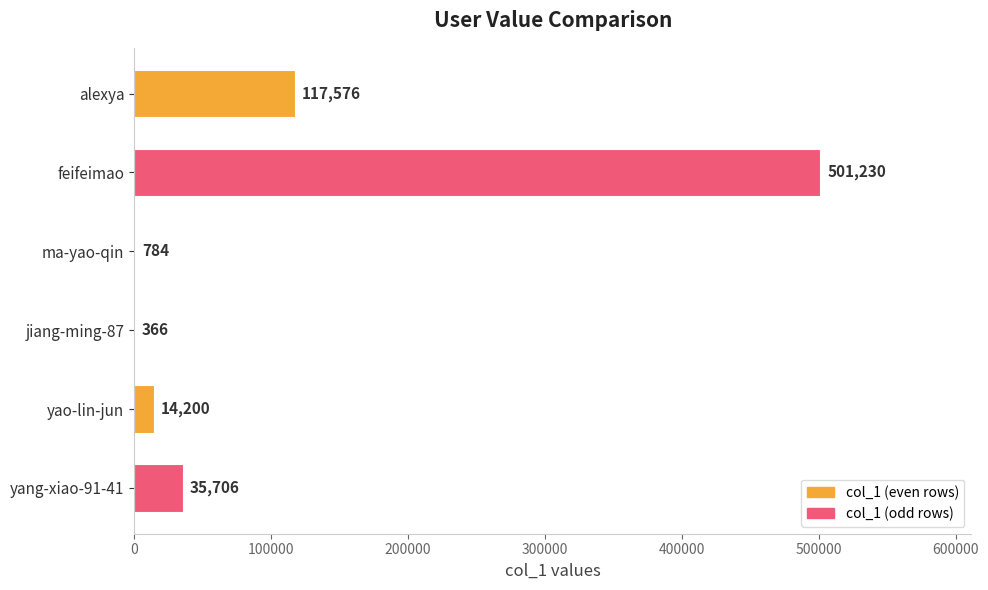

What is the maximum value shown in the chart?

501230